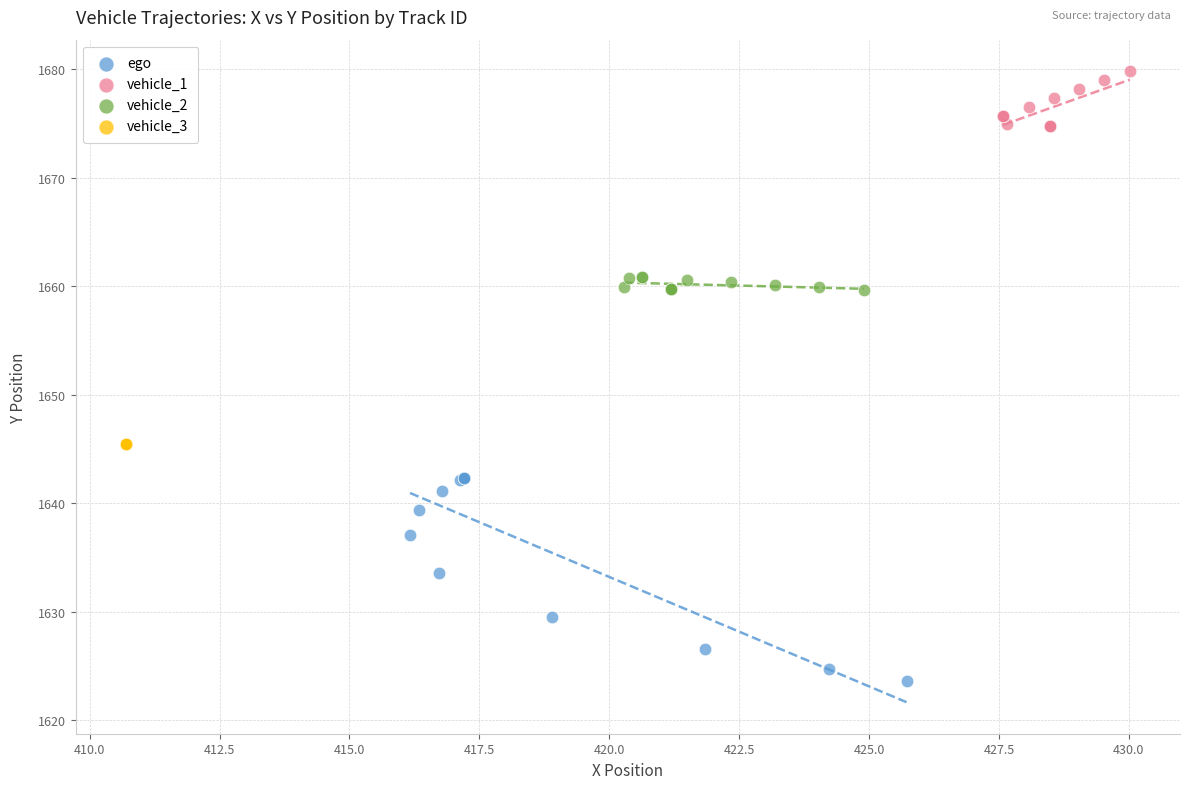

Which series reaches the maximum Y coordinate?

vehicle_1